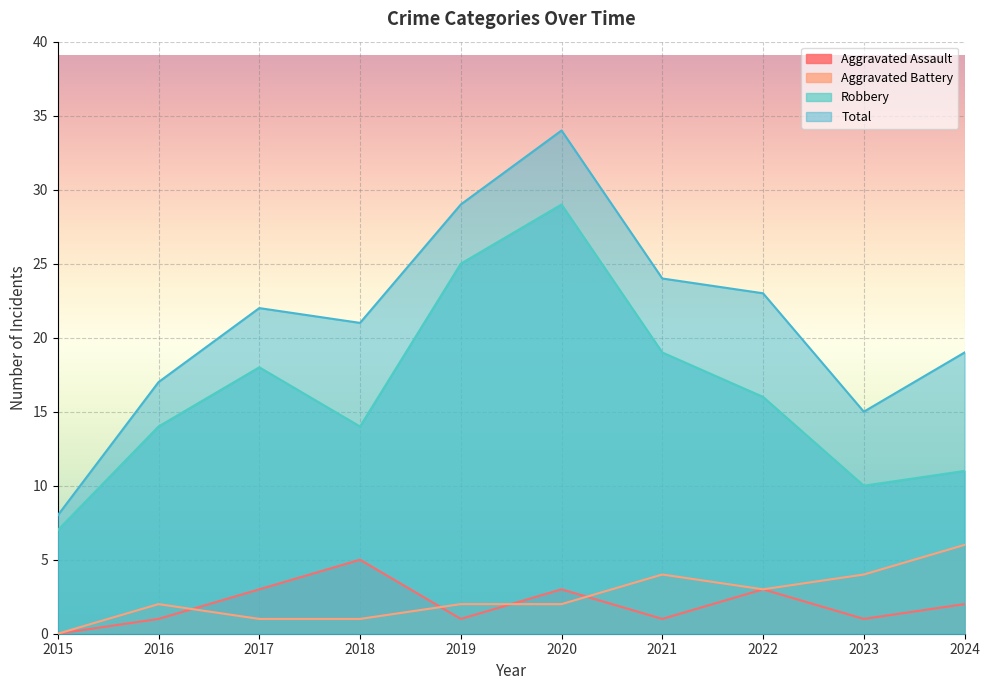

How many lines are shown in the chart?

4